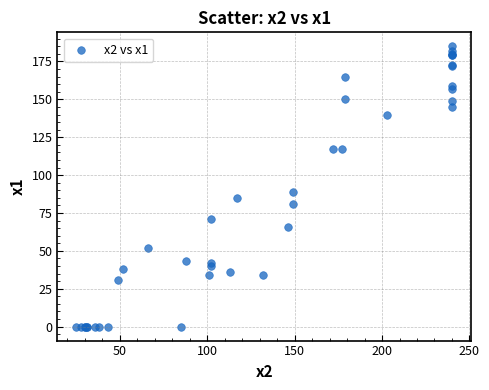

What Y value in the scatter plot is closest to 92?

89